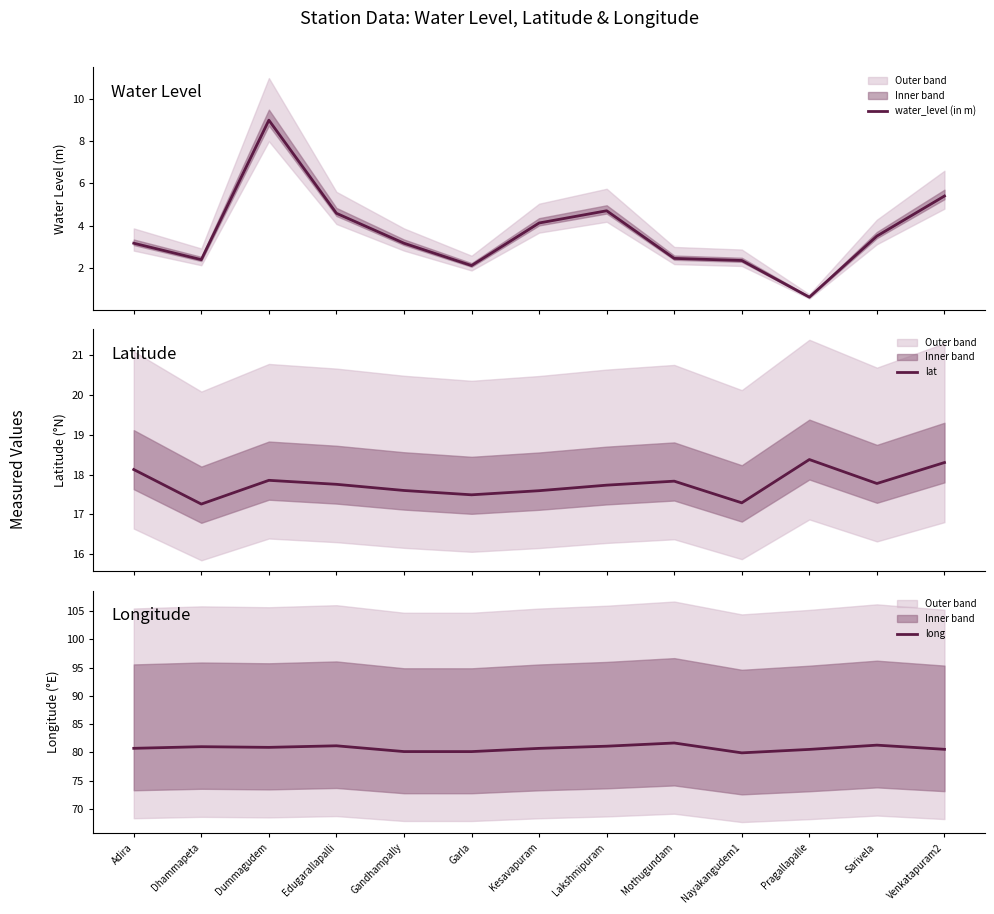

Reading left to right, transcribe all the data shown in this chart.

water_level (in m): Adira=3.2	Dhammapeta=2.4	Dummagudem=9.0	Edugarallapalli=4.6	Gandhampally=3.2	Garla=2.1	Kesavapuram=4.1	Lakshmipuram=4.7	Mothugundam=2.4	Nayakangudem1=2.3	Pragallapalle=0.6	Sarivela=3.5	Venkatapuram2=5.4
lat: Adira=18.1	Dhammapeta=17.3	Dummagudem=17.9	Edugarallapalli=17.8	Gandhampally=17.6	Garla=17.5	Kesavapuram=17.6	Lakshmipuram=17.7	Mothugundam=17.8	Nayakangudem1=17.3	Pragallapalle=18.4	Sarivela=17.8	Venkatapuram2=18.3
long: Adira=80.7	Dhammapeta=81.0	Dummagudem=80.9	Edugarallapalli=81.2	Gandhampally=80.2	Garla=80.1	Kesavapuram=80.7	Lakshmipuram=81.1	Mothugundam=81.7	Nayakangudem1=79.9	Pragallapalle=80.5	Sarivela=81.3	Venkatapuram2=80.5